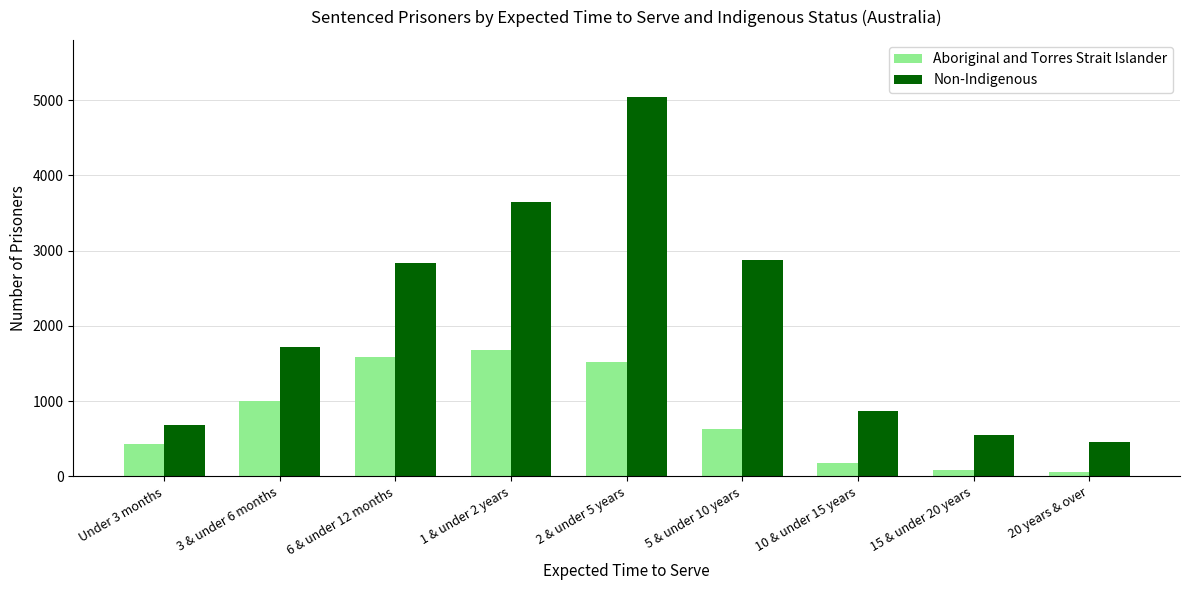

What is the difference between the maximum and minimum values in the Non-Indigenous series?

4582